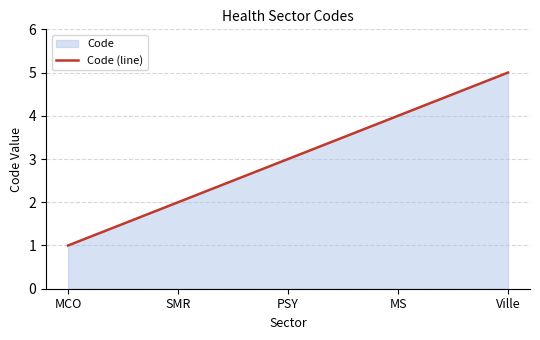

Does the chart display data point markers on the line(s)?

No